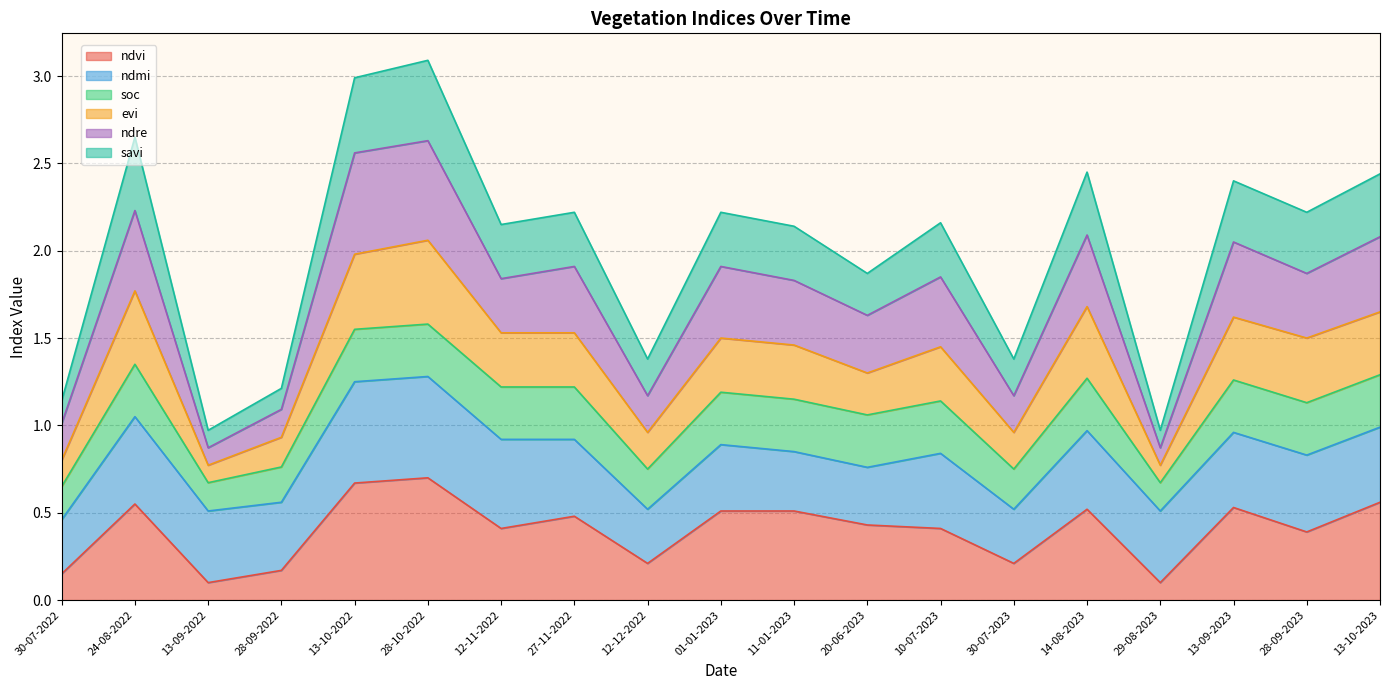

Is it true that ndvi equals 0.5 at 13-09-2023?

True